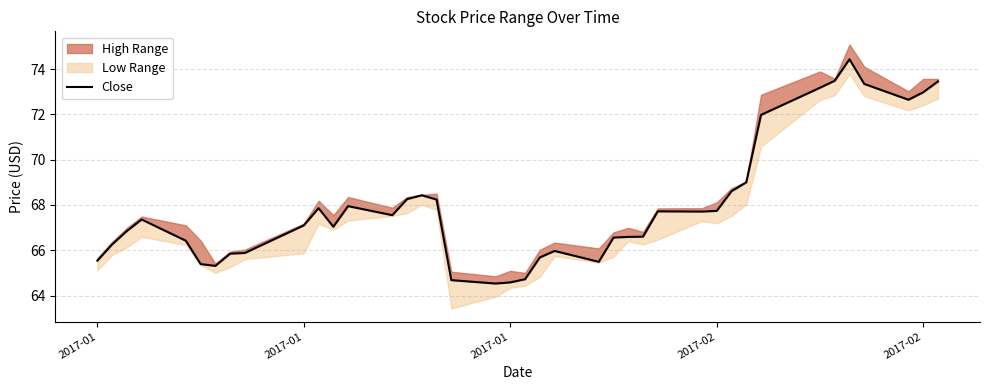

What is the difference between the second highest and minimum values?

9.0